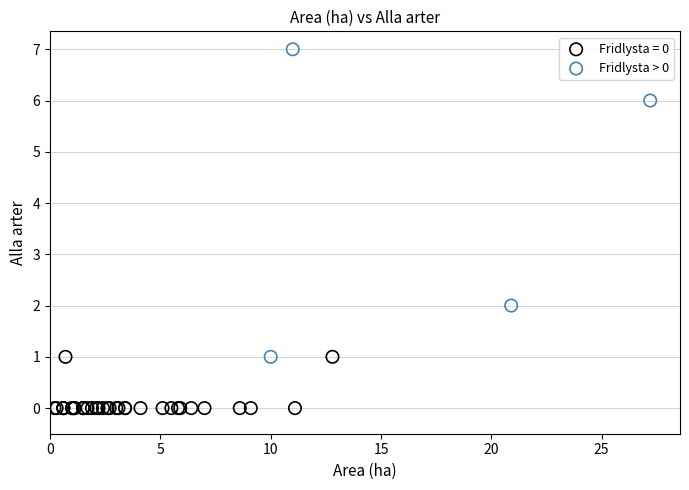

Which series has the widest spread of Y values?

Fridlysta > 0